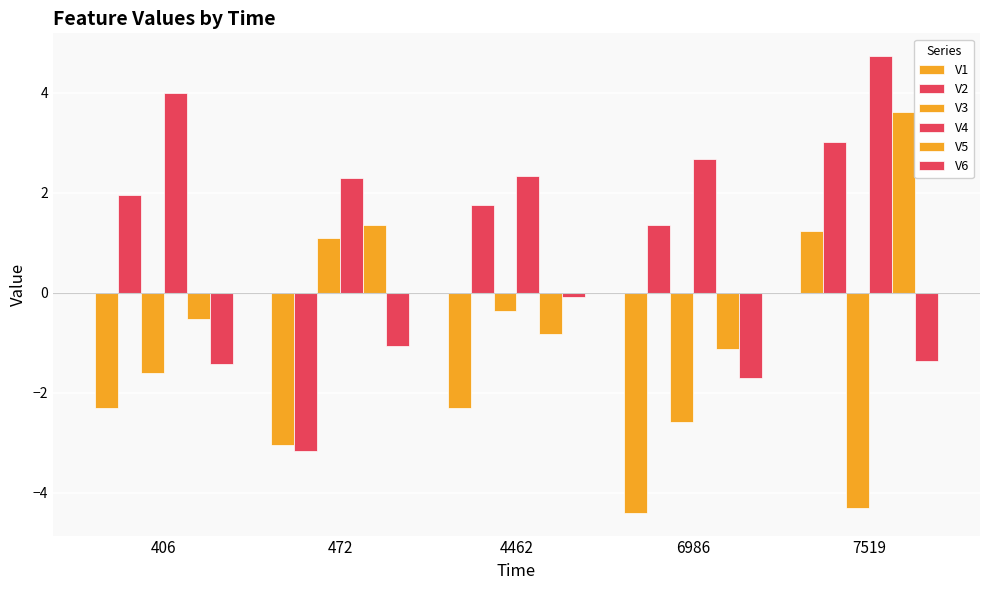

List the labels in order of V1 value, smallest first.

6986, 472, 406, 4462, 7519